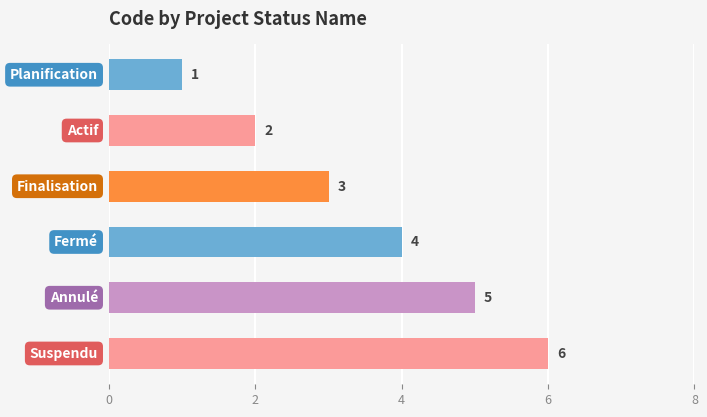

What is the greatest value displayed?

6